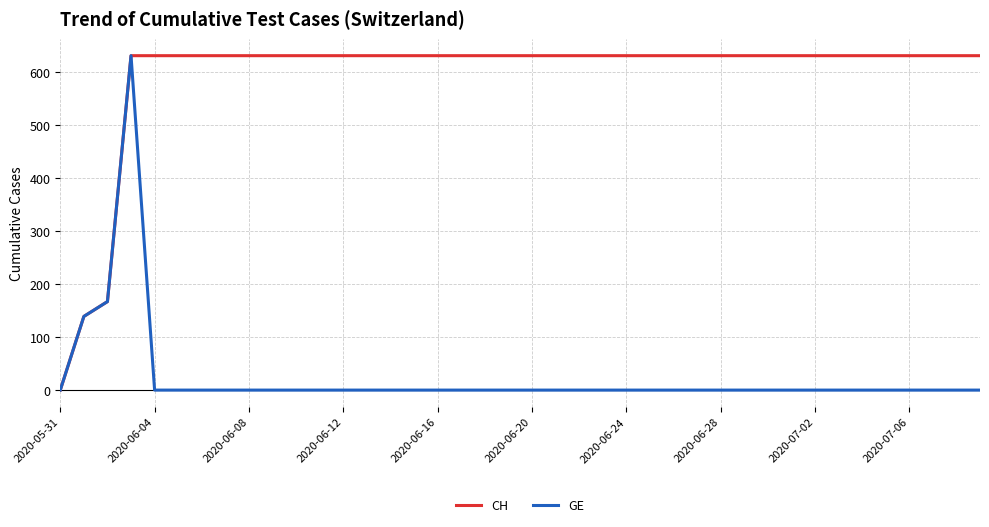

List the series in order of their overall mean, highest first.

CH, GE